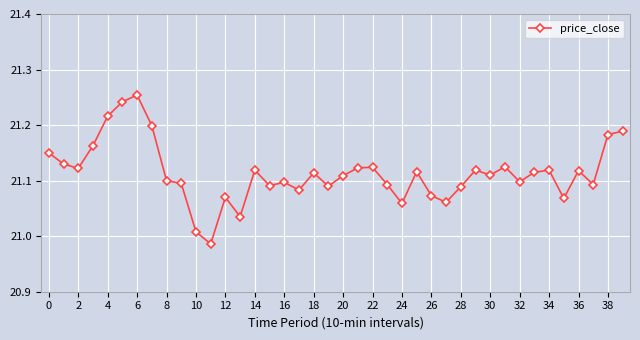

What is the difference between the maximum and minimum values?

0.3